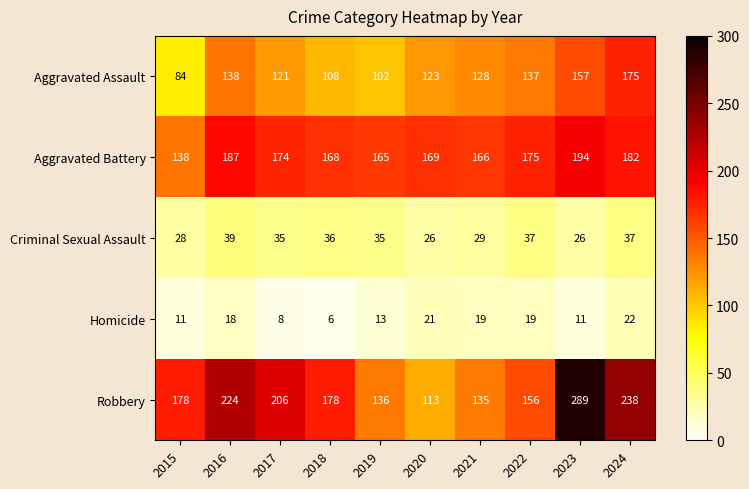

At which label is Homicide closest to 14?

2019